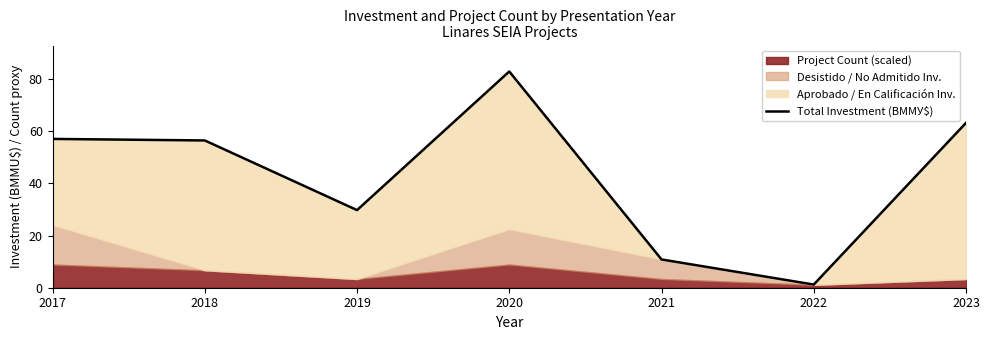

At which category does the data reach its first local valley?

2019